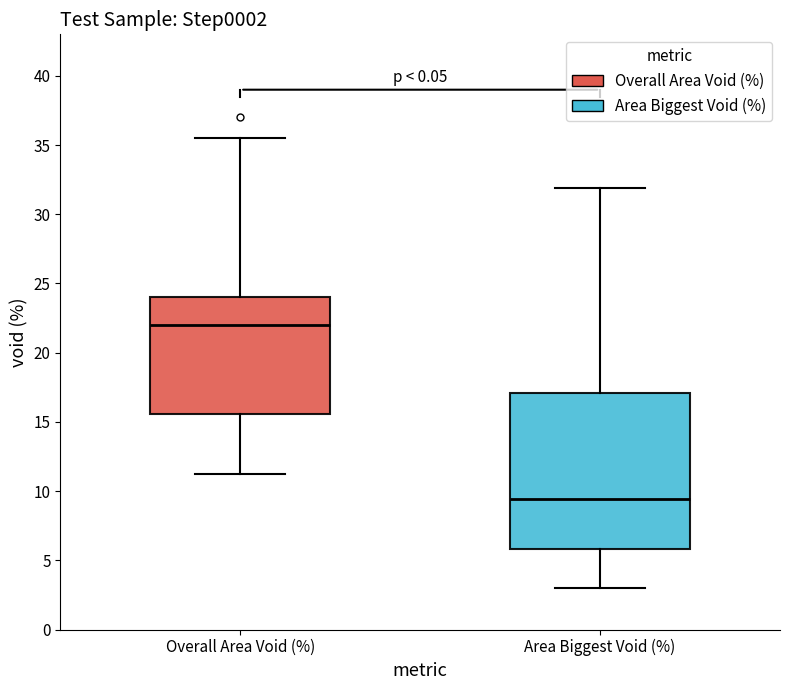

Comparing the boxes themselves (not the whiskers), which one is the tallest?

Area Biggest Void (%)